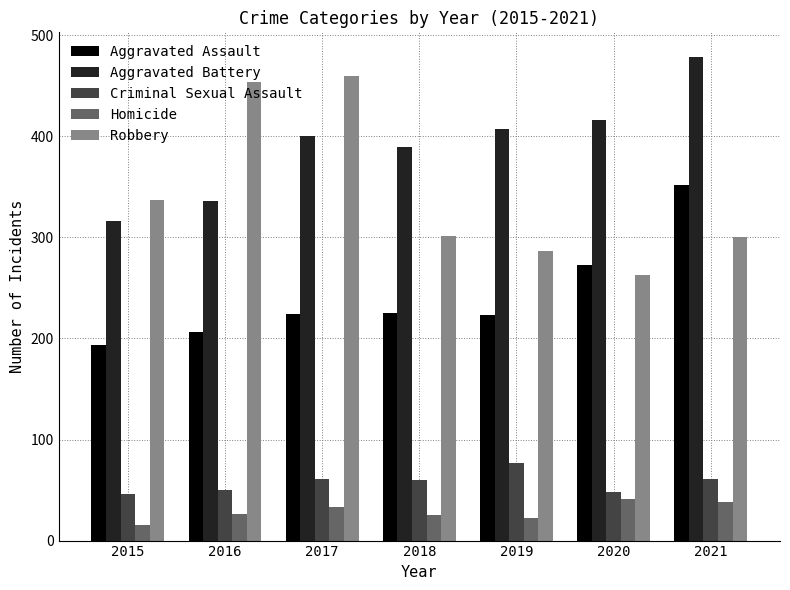

Between 2016 and 2020, which series saw the biggest shift?

Robbery